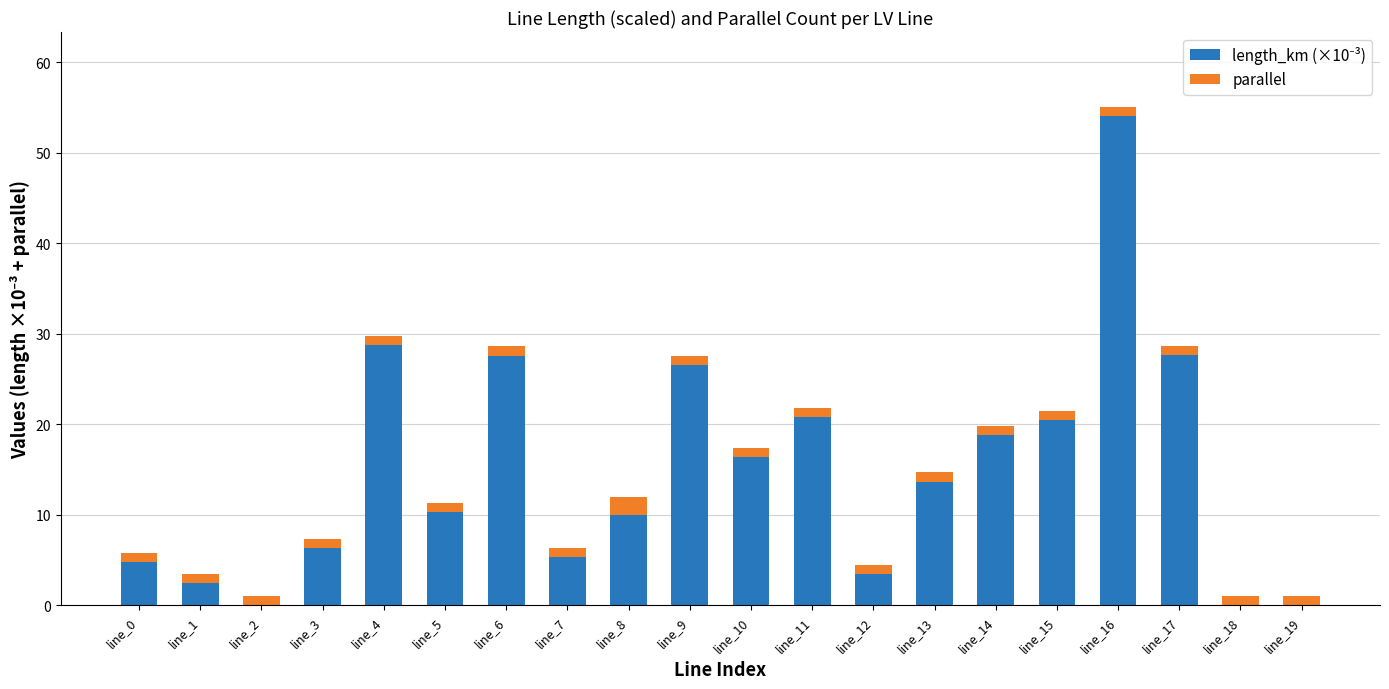

At which category is the sum across all series the highest?

line_16